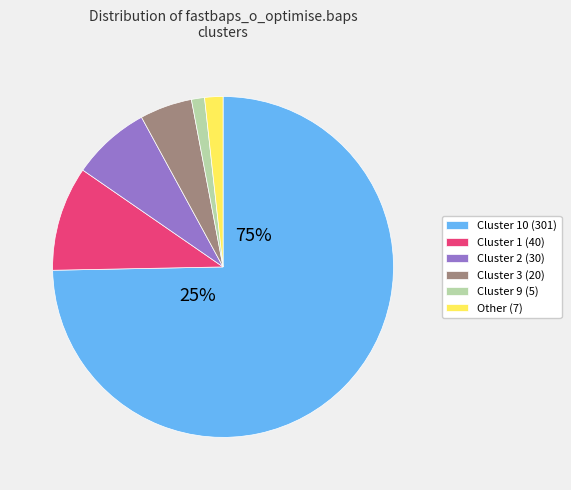

True or false: 3 accounts for 5% of the total.

True